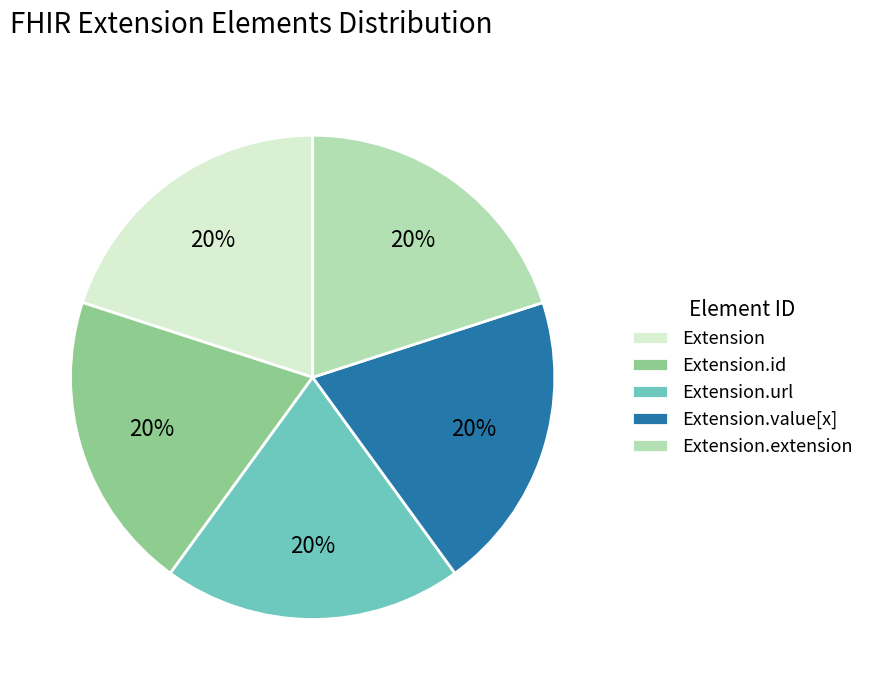

Is Extension the majority of the pie?

No